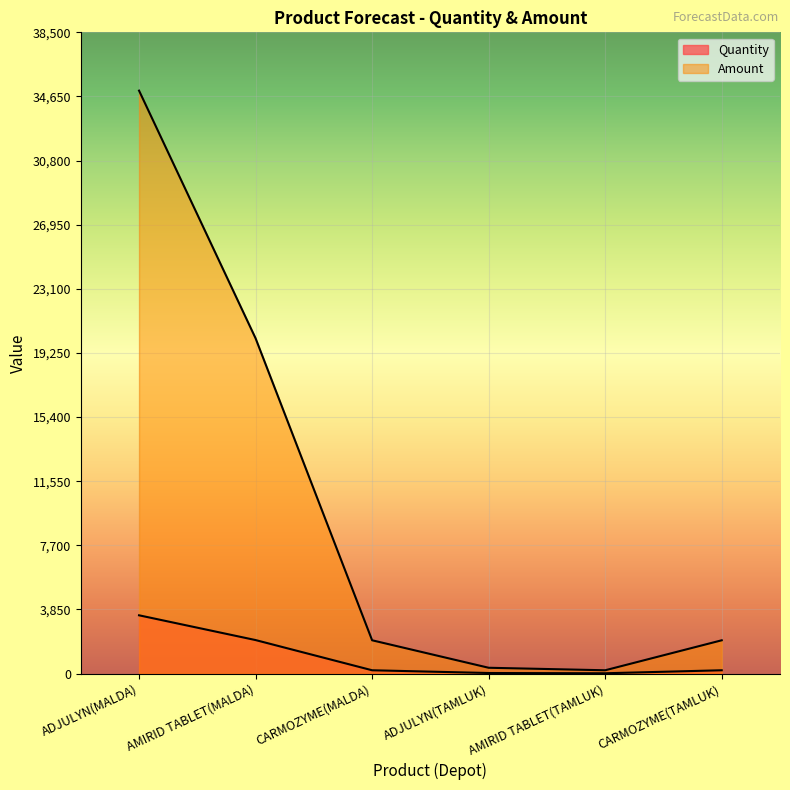

Reading left to right, what are all the values shown in this chart?

Quantity: ADJULYN(MALDA)=3500	AMIRID TABLET(MALDA)=2013	CARMOZYME(MALDA)=200	ADJULYN(TAMLUK)=35	AMIRID TABLET(TAMLUK)=20	CARMOZYME(TAMLUK)=200
Amount: ADJULYN(MALDA)=35000	AMIRID TABLET(MALDA)=20130	CARMOZYME(MALDA)=2000	ADJULYN(TAMLUK)=350	AMIRID TABLET(TAMLUK)=200	CARMOZYME(TAMLUK)=2000